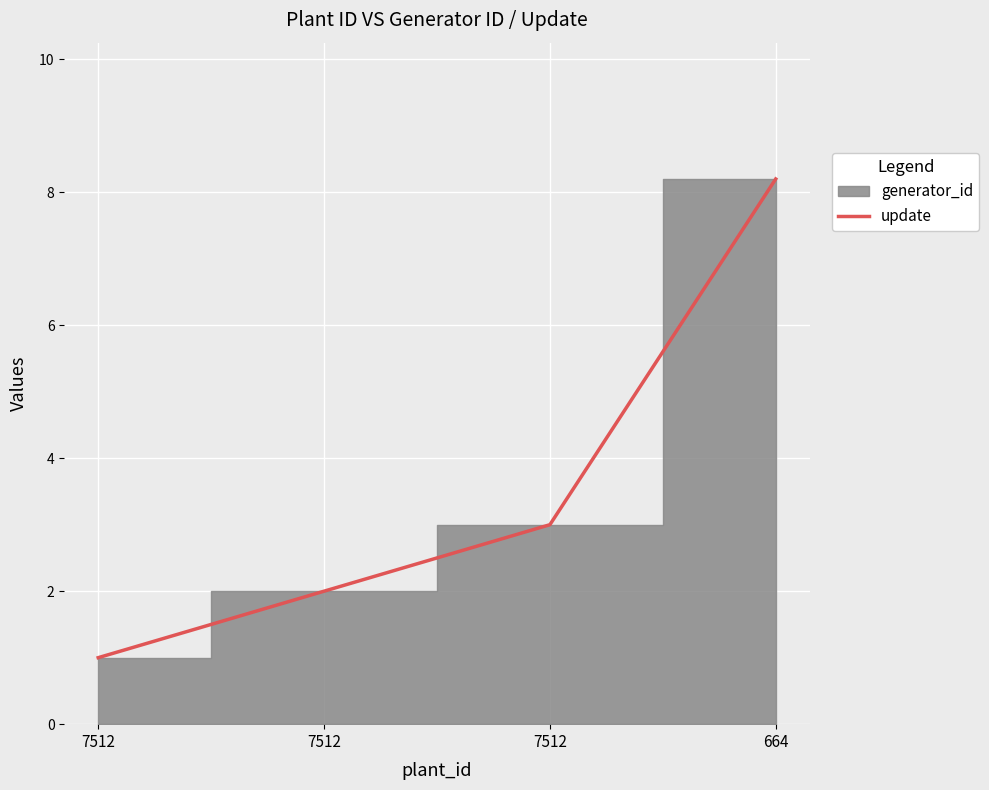

What is the difference between the maximum and second lowest values?

6.2